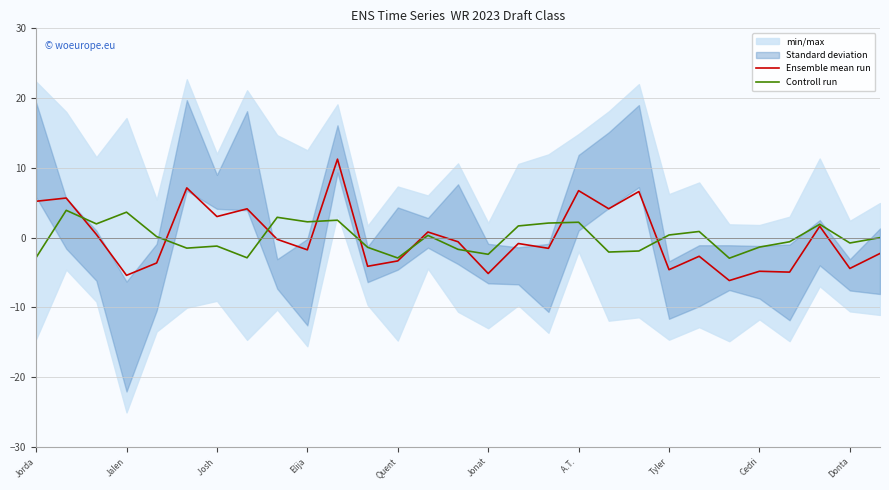

What is the minimum value for Ensemble mean run?

-6.2